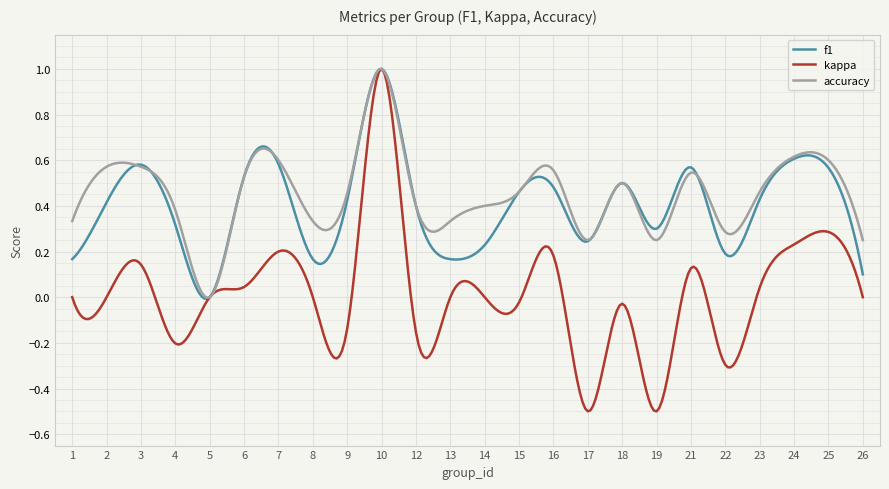

Which series has the widest spread of values?

kappa